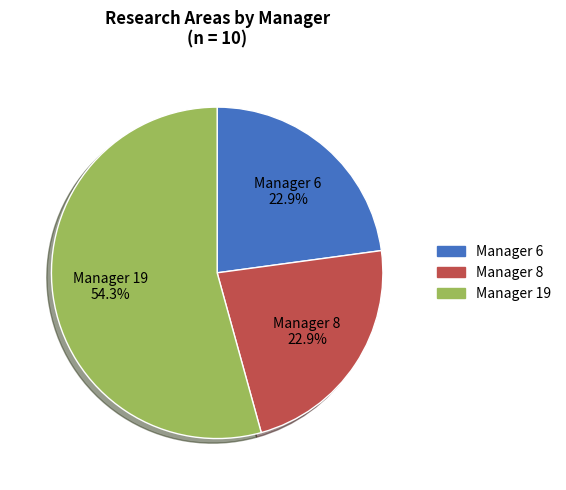

Which slice is the largest?

Manager 19